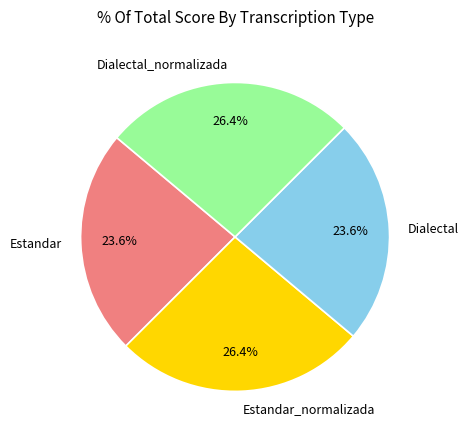

Is there a majority slice in this chart?

No